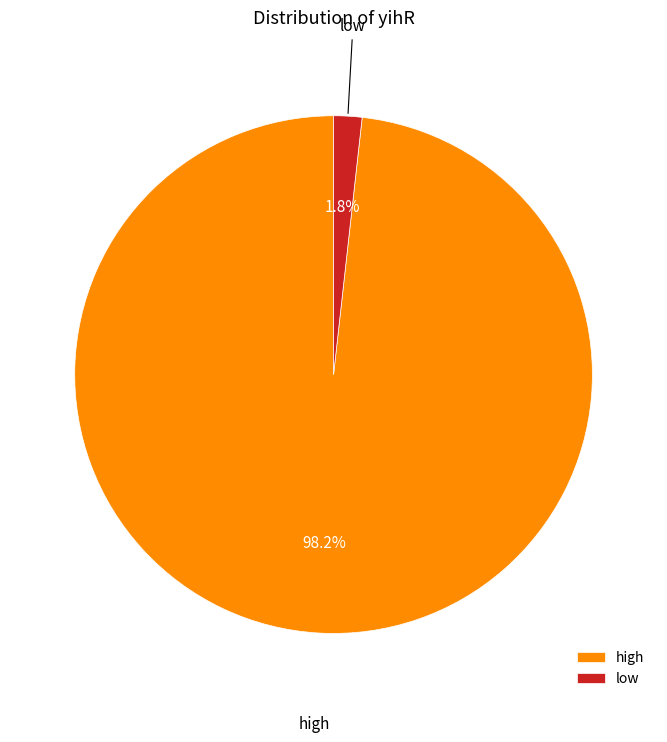

To the nearest percent, what is the difference between the largest and smallest slice percentages?

96%